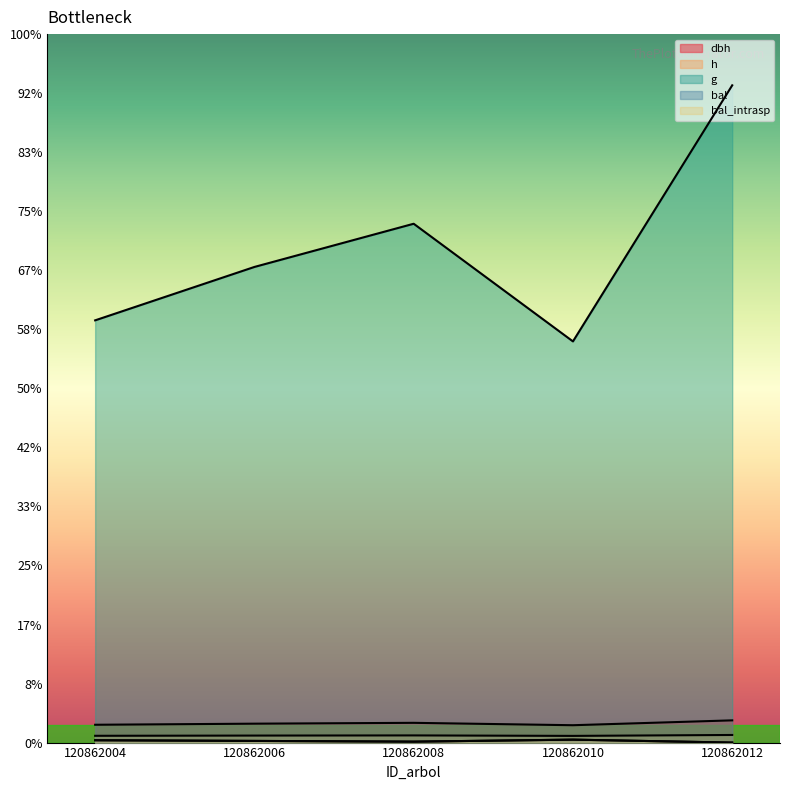

What is the total value across all series at 120862012?

1163.8